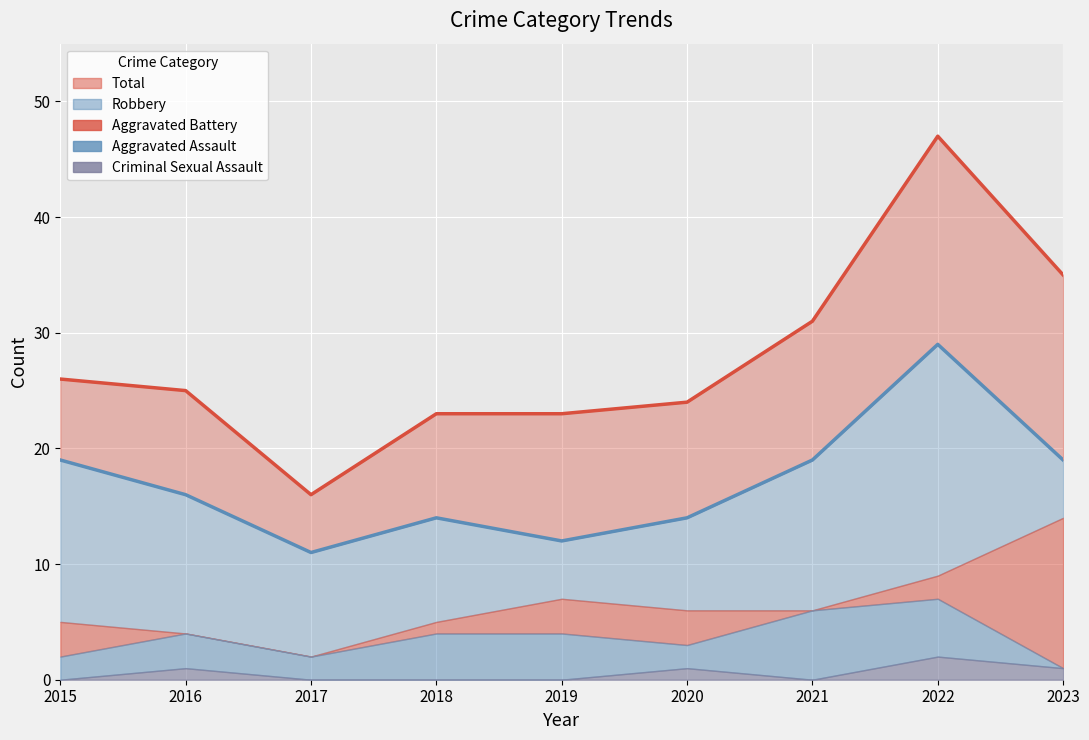

Between 2022 and 2020, which is larger?

2022